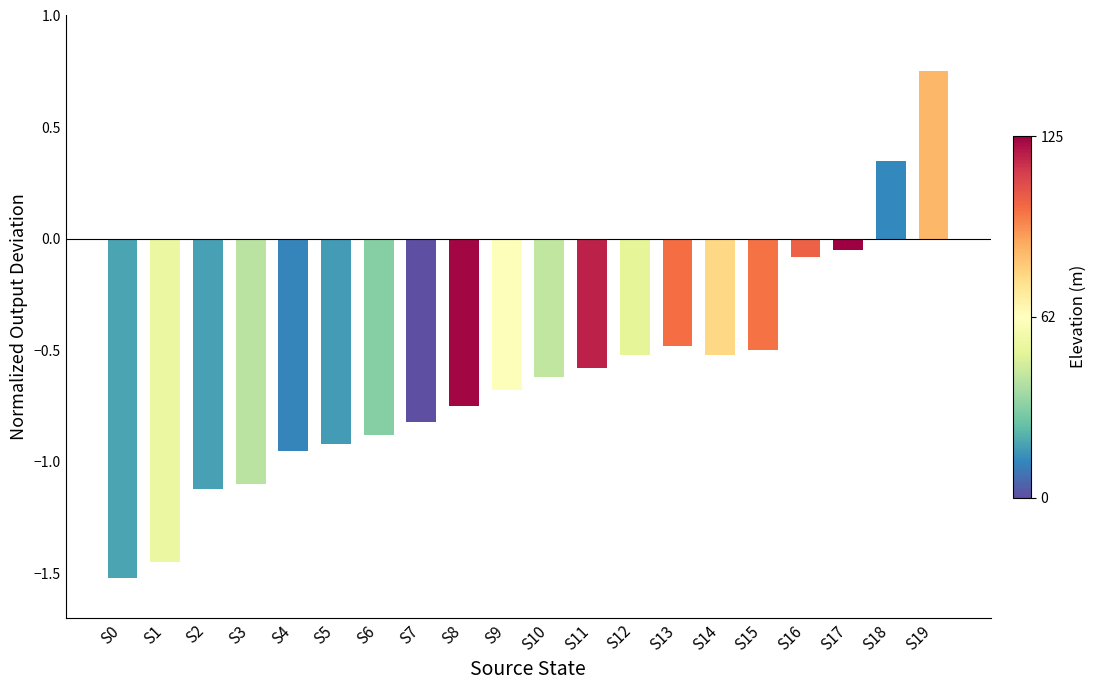

How many values are below 0?

18